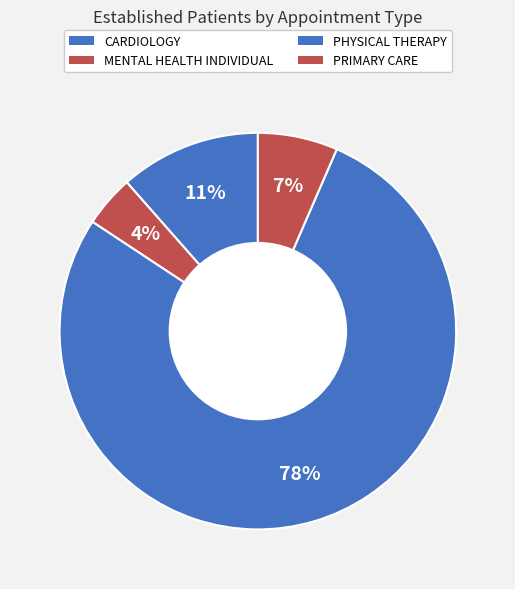

Count the number of slices in the pie.

4